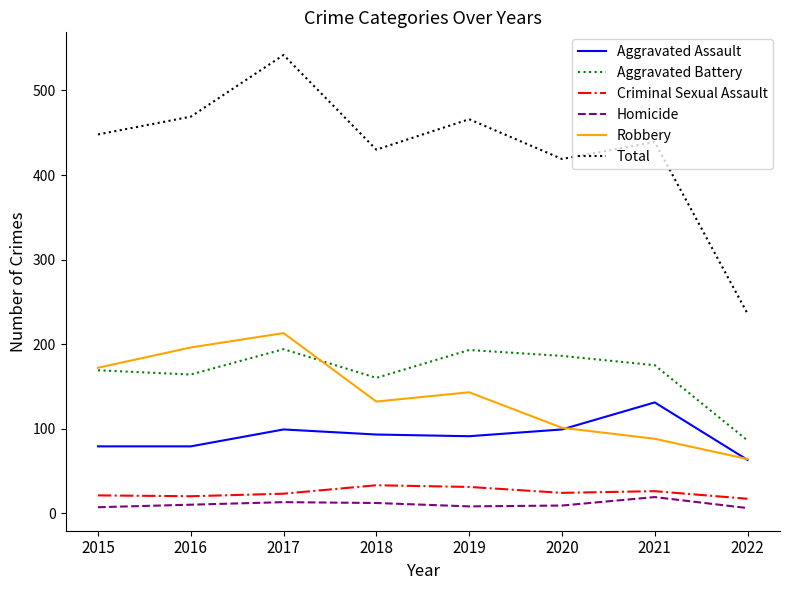

At which category is the sum across all series the highest?

2017